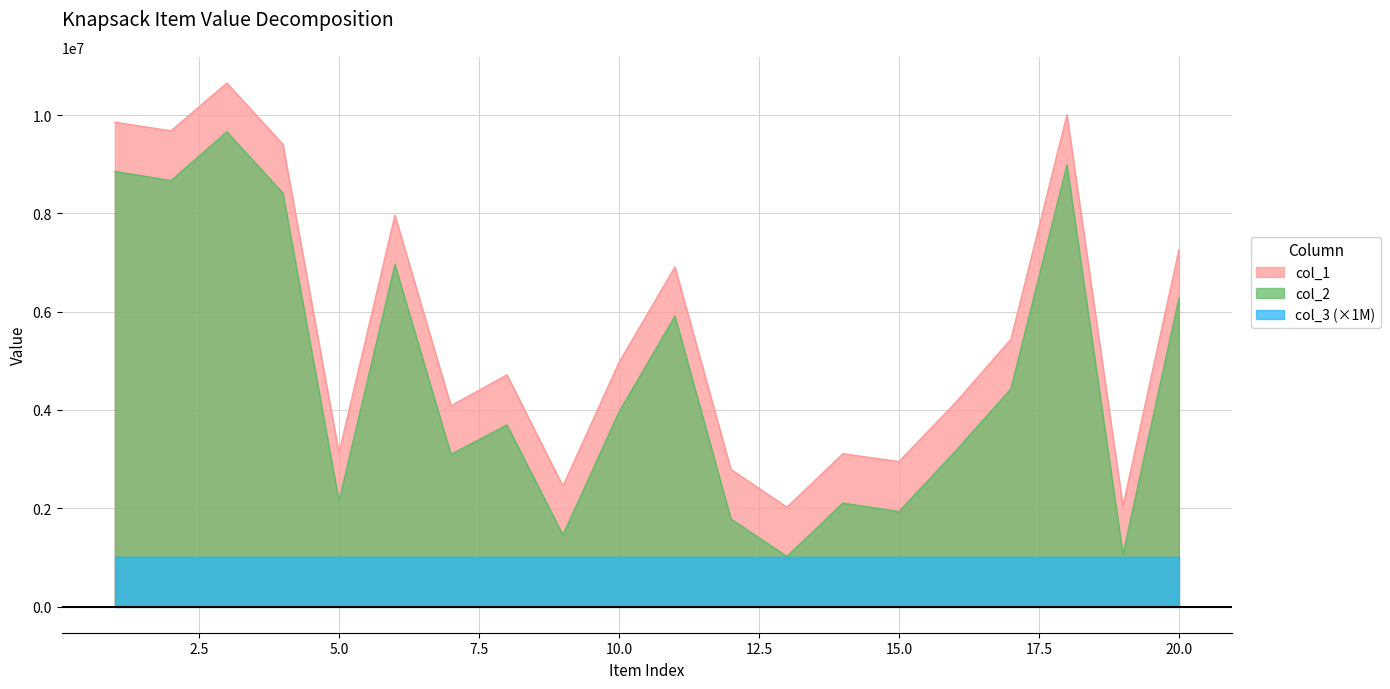

Rank the series by their average value, from lowest to highest.

col_3 (×1M), col_2, col_1